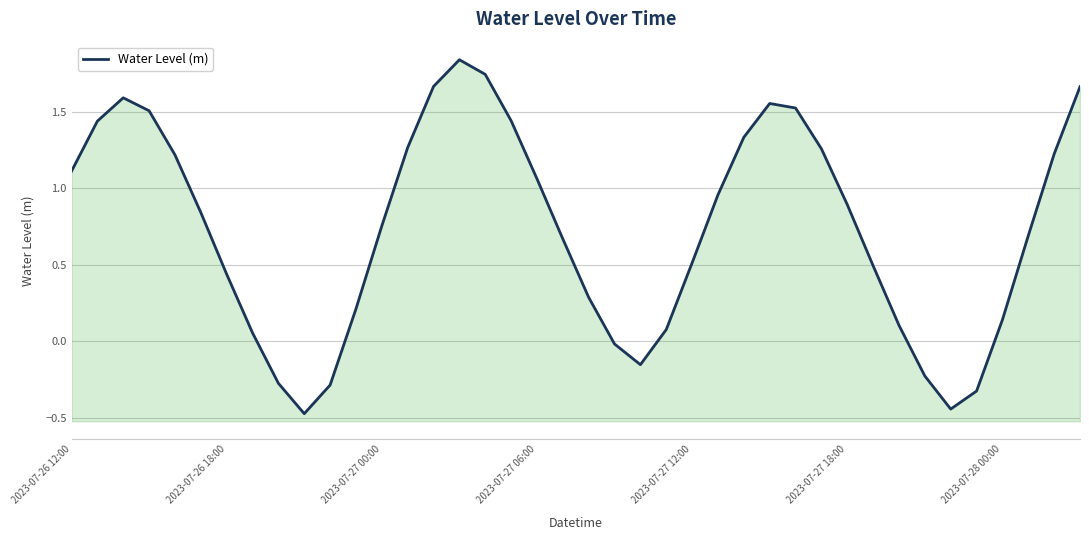

The chart shows a value of 1.3 at 13. True or false?

True